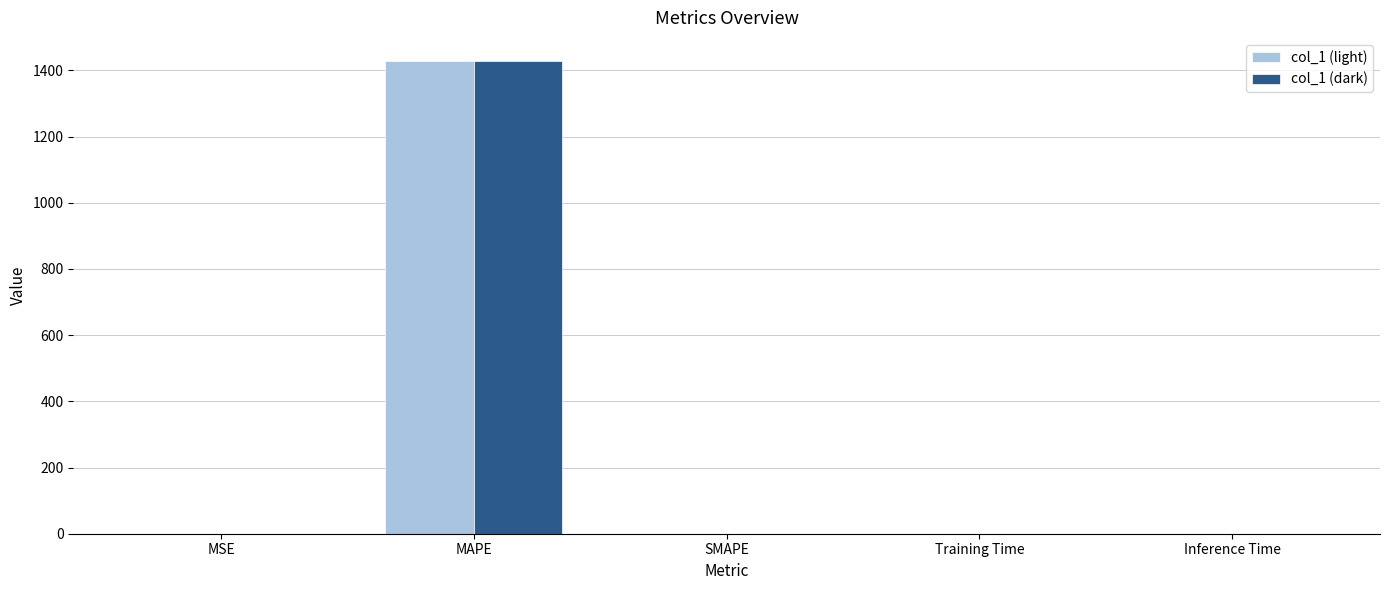

Are the bars horizontal?

No